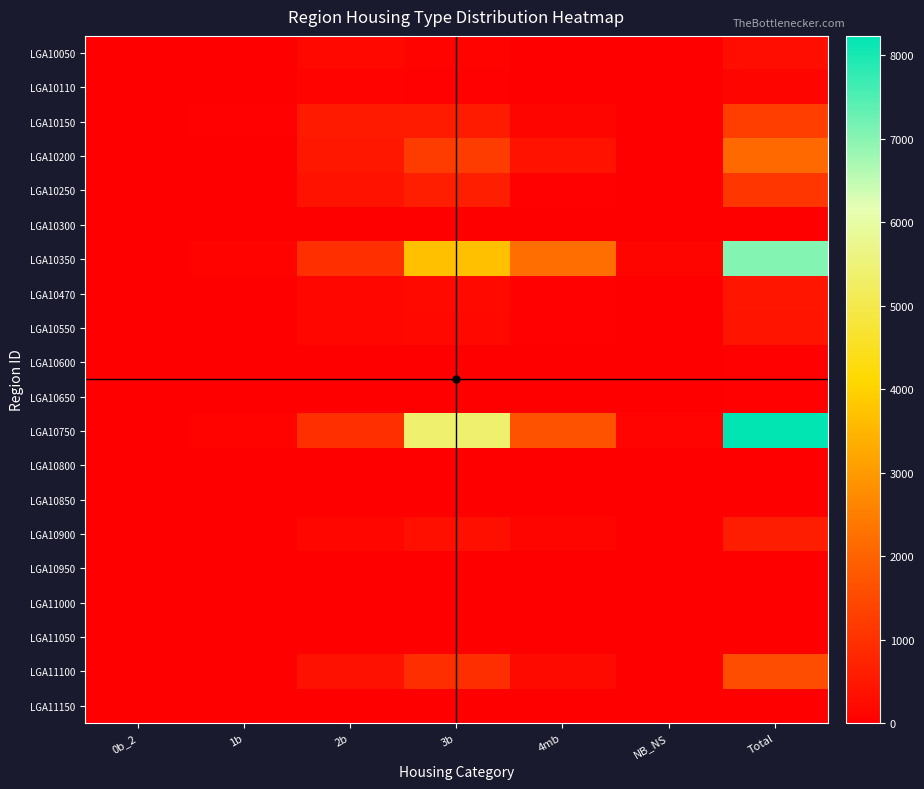

At which category is the sum across all series the highest?

Total